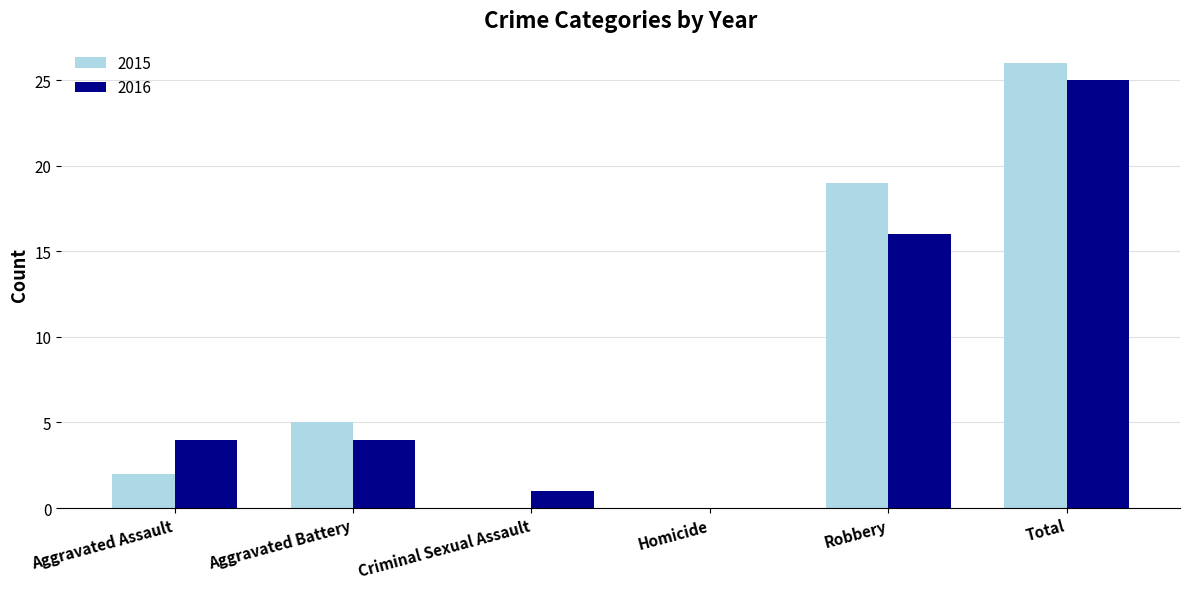

The value of 2015 at Criminal Sexual Assault is 14. True or false?

False